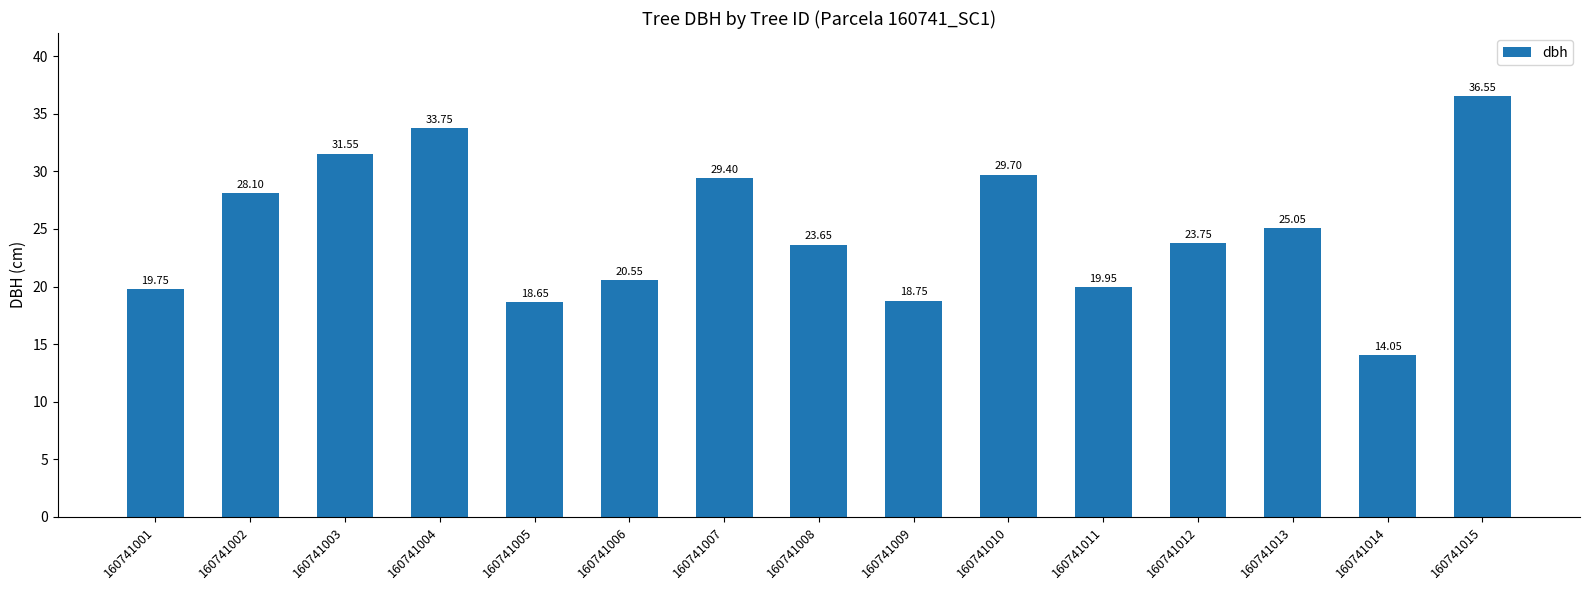

What is the change in value from 160741008 to 160741014?

-9.6